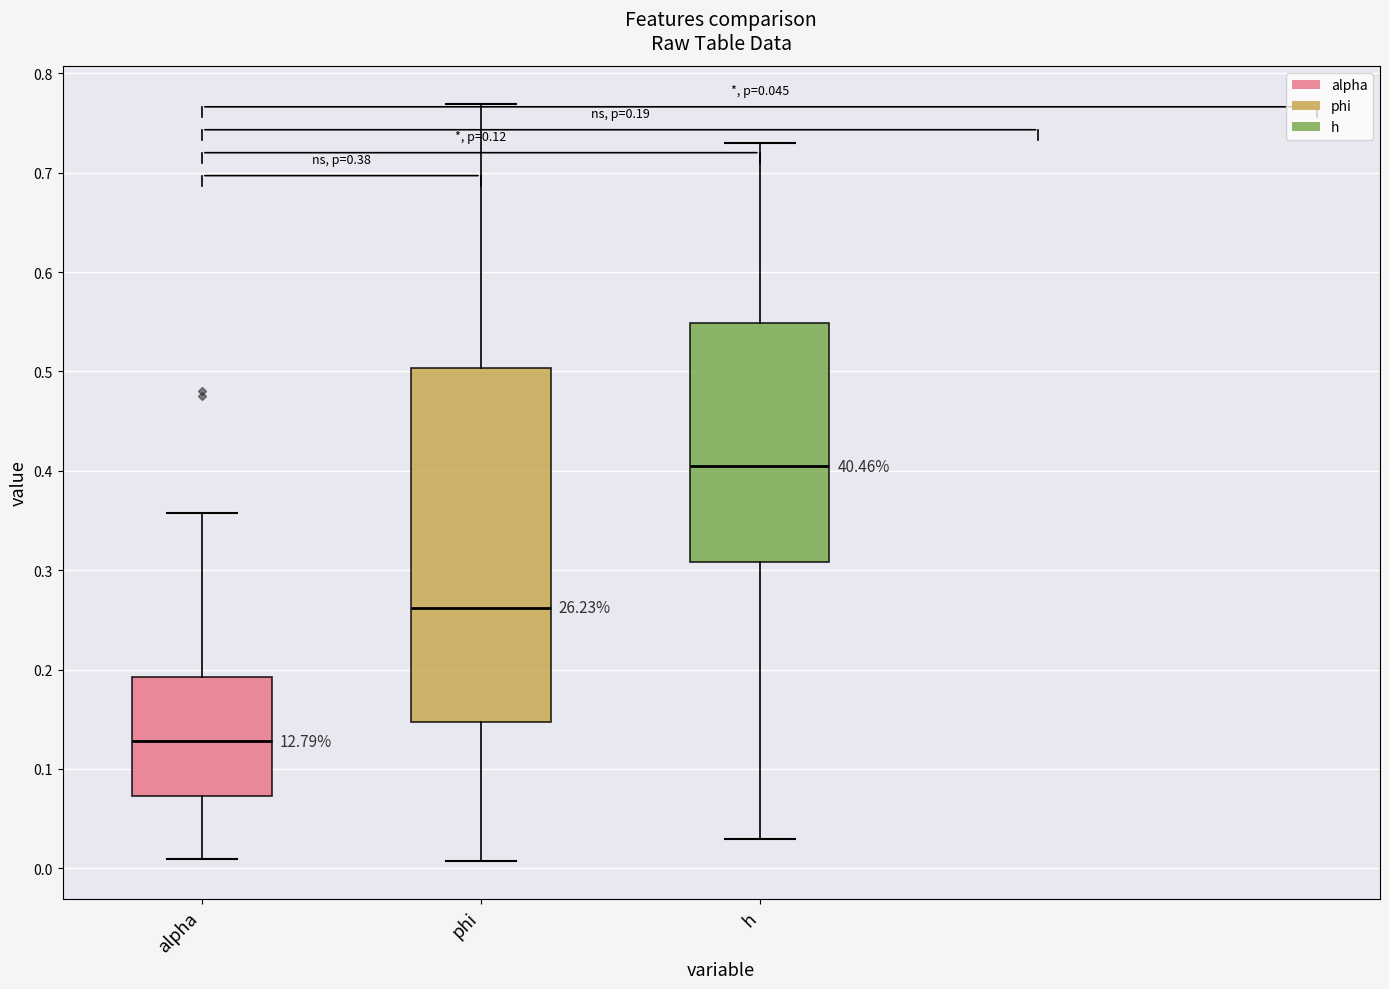

Which box's median line is the highest?

h